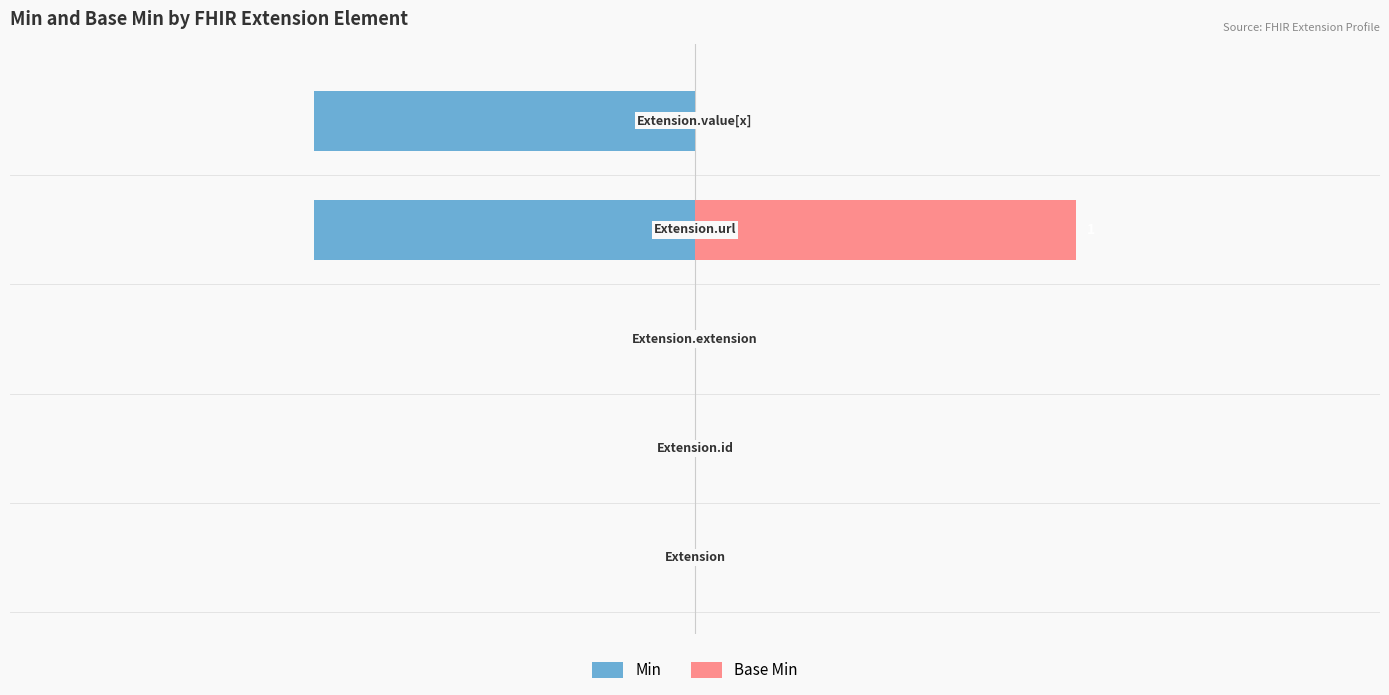

Which series changed the most between 0 and 2?

Min